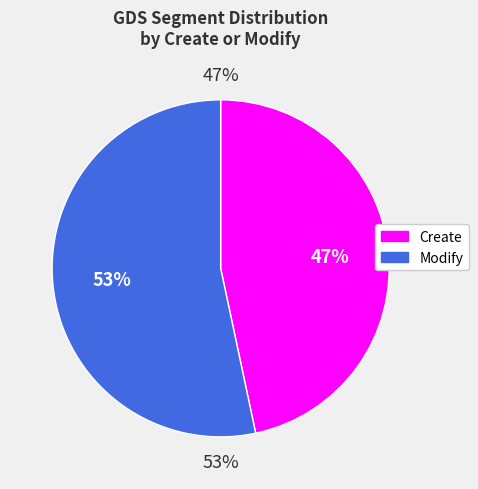

To the nearest percent, what is the average slice percentage?

50%